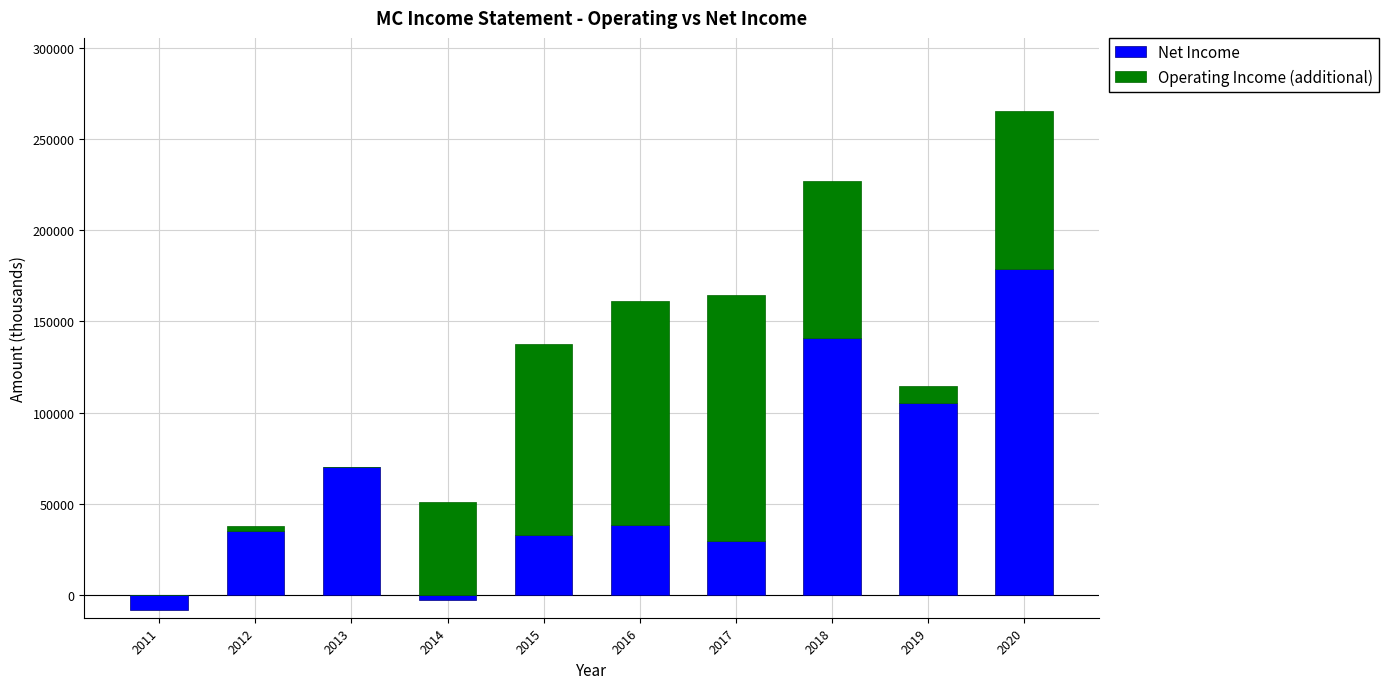

Reading right to left, what are all the values shown in this chart?

Net Income: 2020=178800	2019=105100	2018=140700	2017=29400	2016=38400	2015=33100	2014=-3000	2013=70200	2012=35200	2011=-8500
Operating Income (additional): 2020=86900	2019=9400	2018=86100	2017=134900	2016=122700	2015=104400	2014=50700	2013=0	2012=2800	2011=0